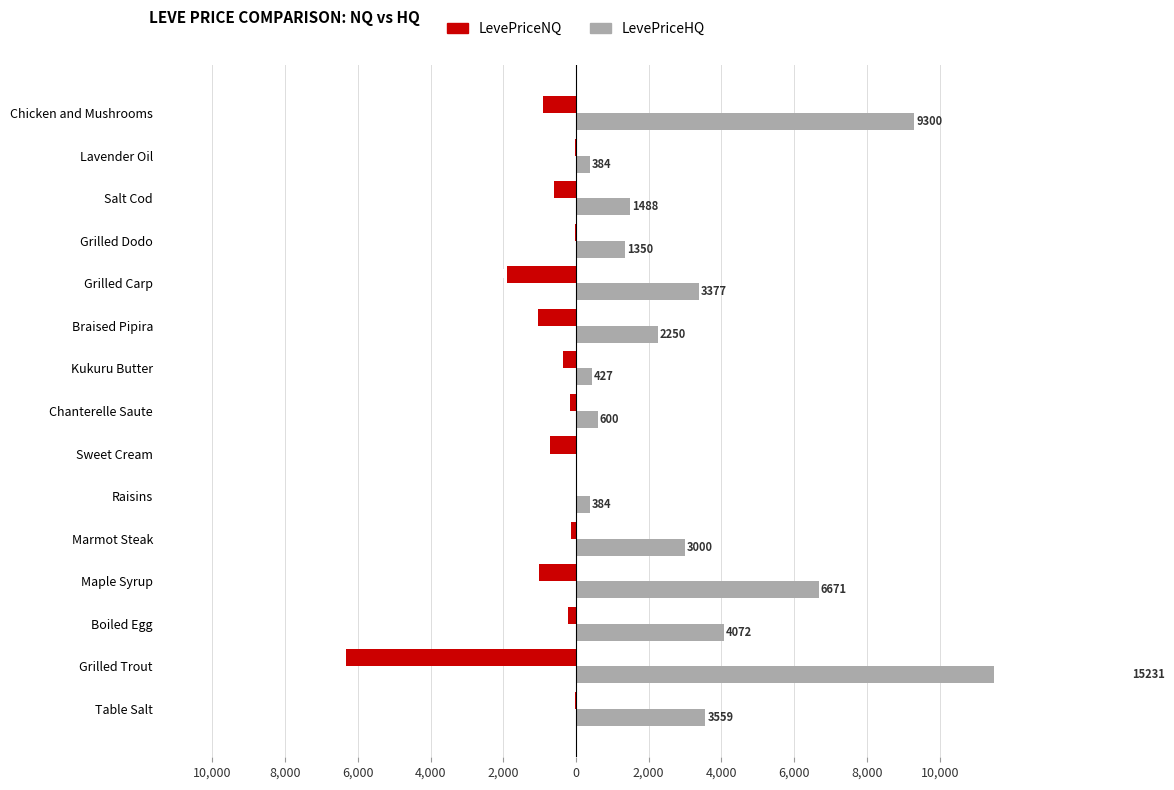

How many categories are shown in the chart?

15